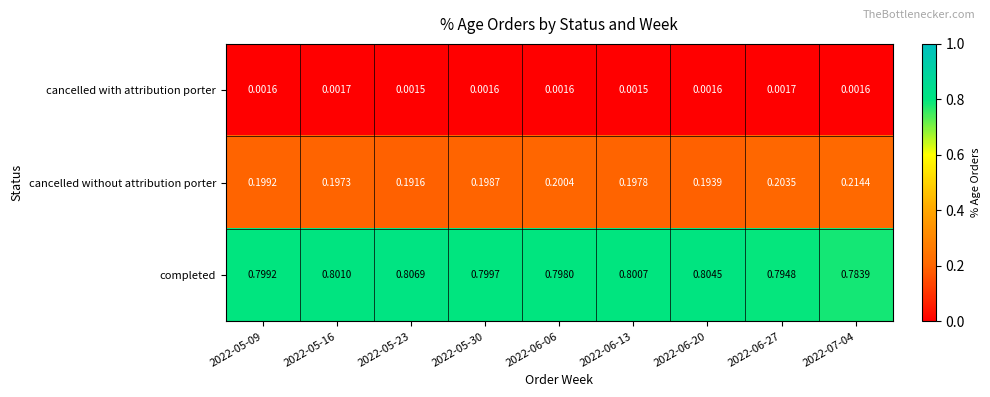

Which series has the largest total across all categories?

completed